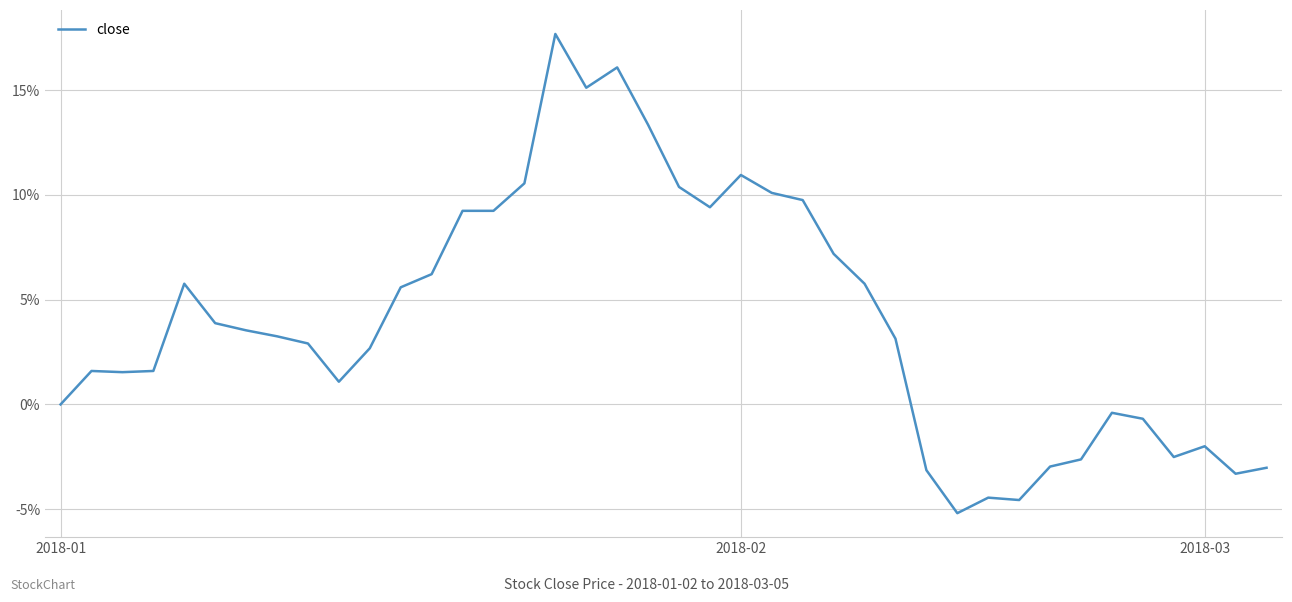

Does the chart display data point markers on the line(s)?

No